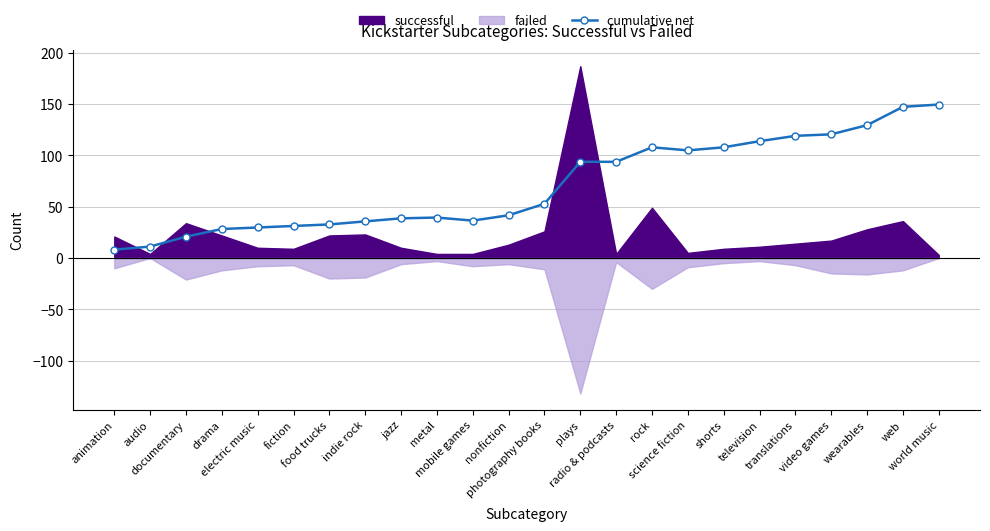

What is the value of the cumulative net point at the 24th from the left?

149.6